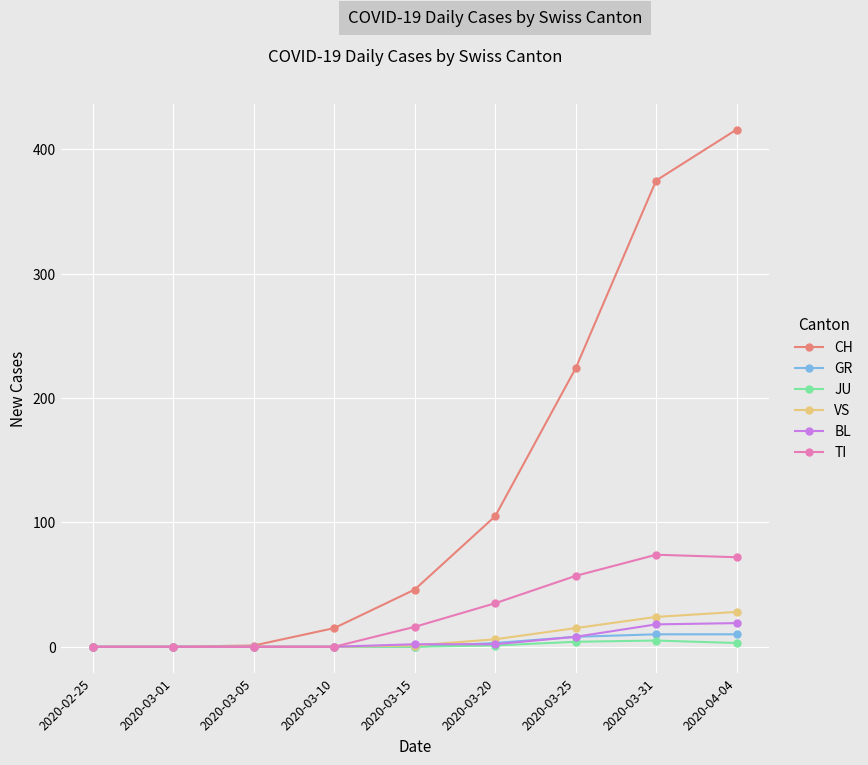

What is the label of the 1st point from the right?

2020-04-04